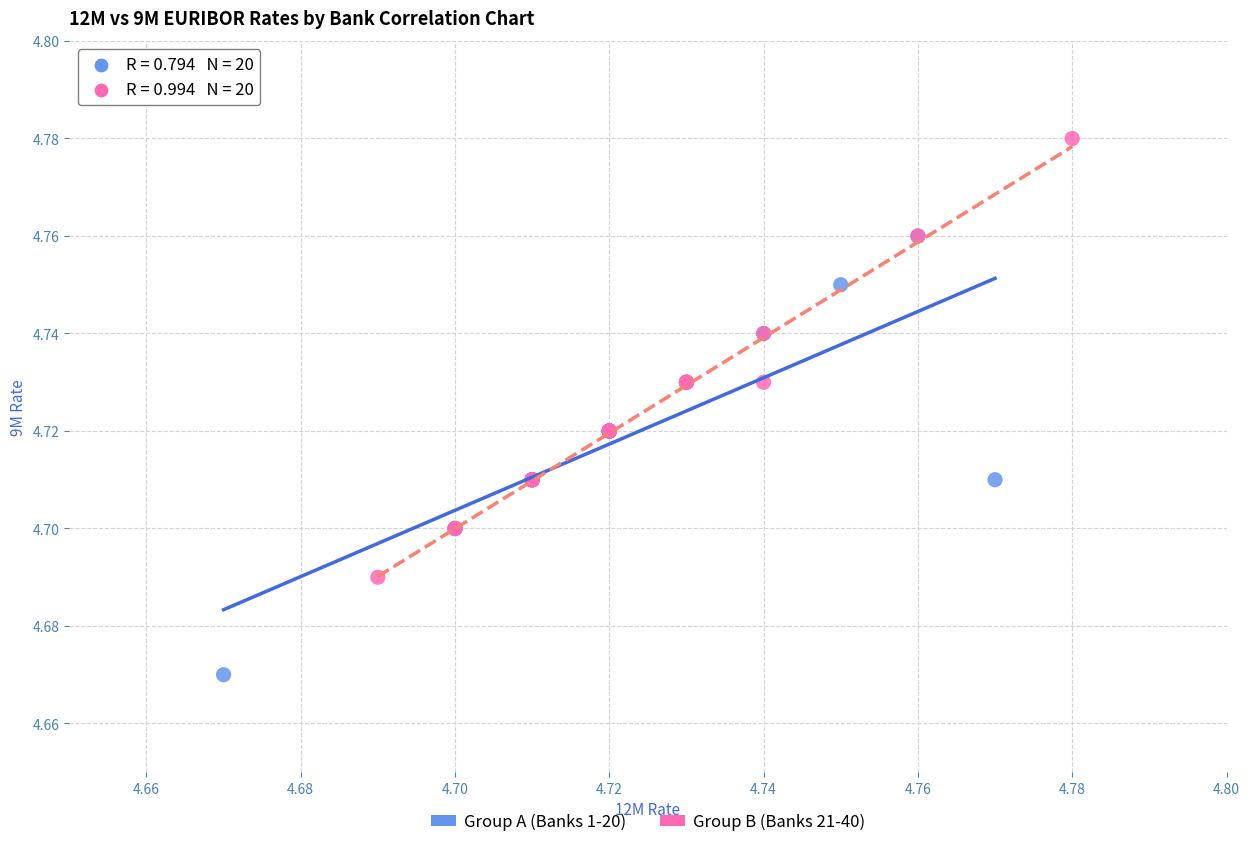

Which series contains the highest Y value?

Group B (Banks 21-40)